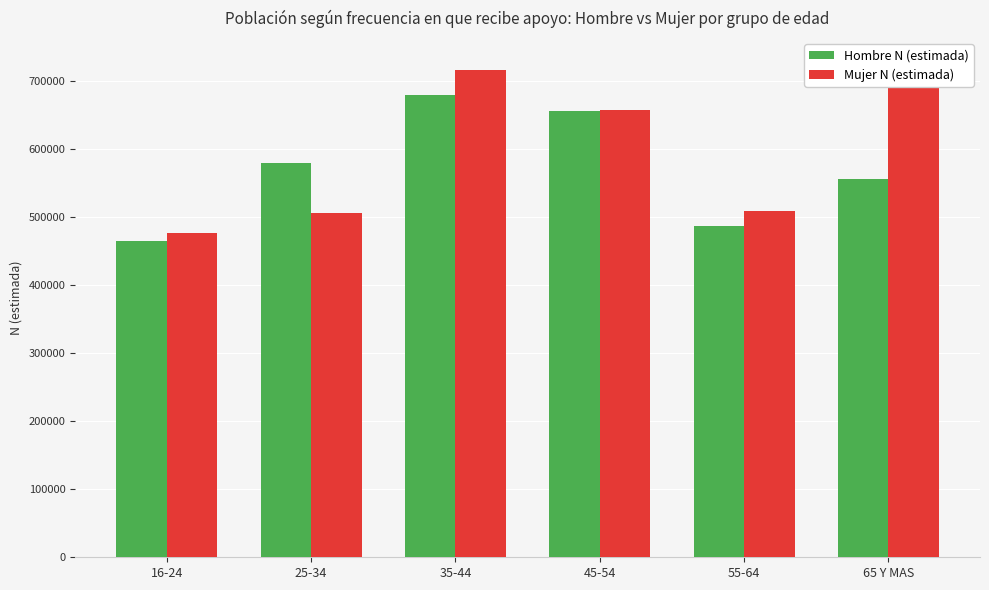

At which category does the chart reach its peak across all series?

65 Y MAS